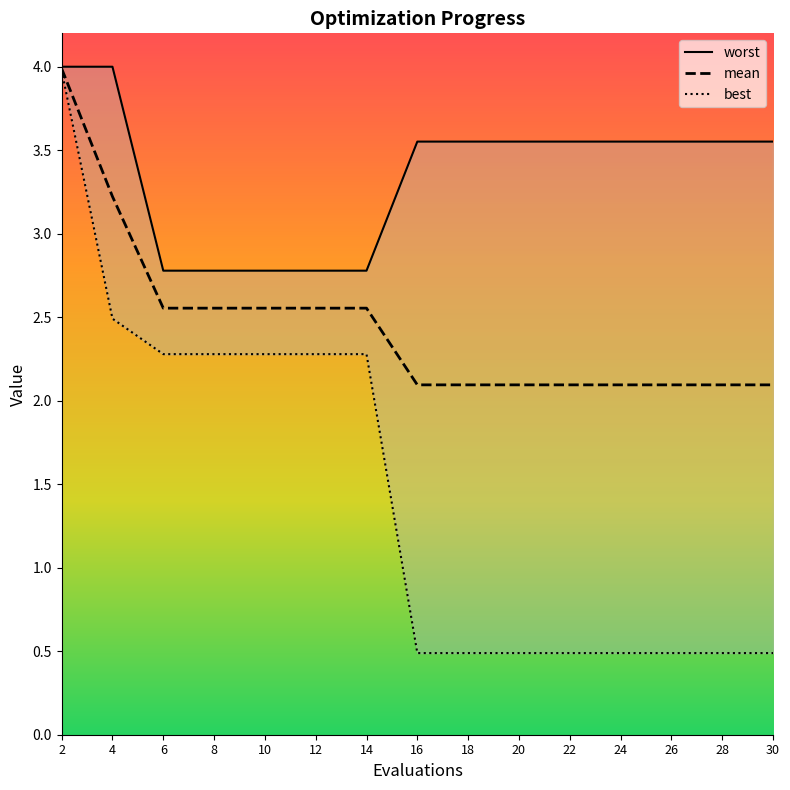

What is the sum of the best values at 30 and 18?

1.0